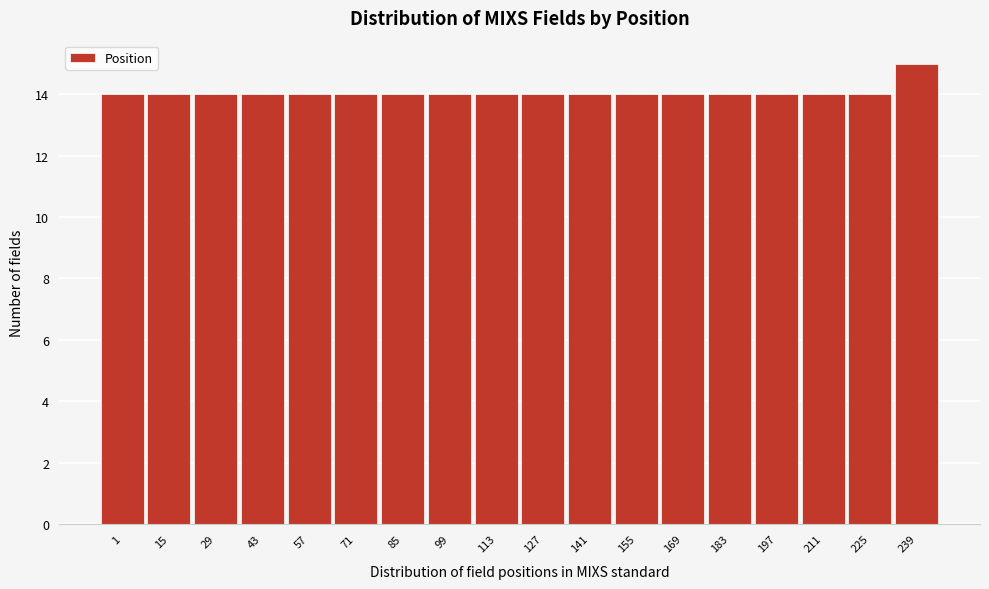

Reading left to right, list all the values displayed in this chart.

1=14	15=14	29=14	43=14	57=14	71=14	85=14	99=14	113=14	127=14	141=14	155=14	169=14	183=14	197=14	211=14	225=14	239=15